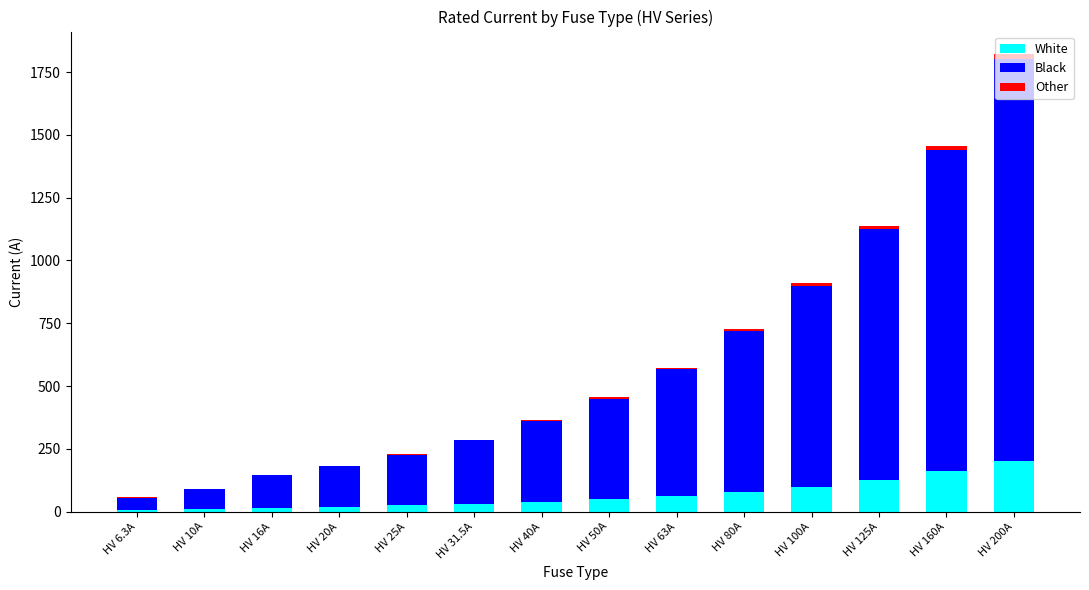

What is the highest value of the White series?

200.0